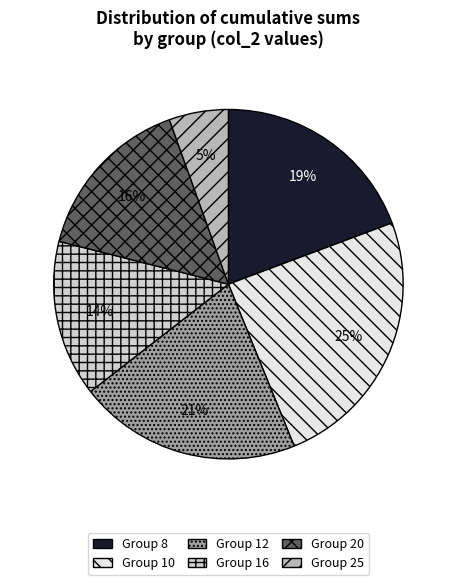

To the nearest percent, what is the average slice percentage?

17%